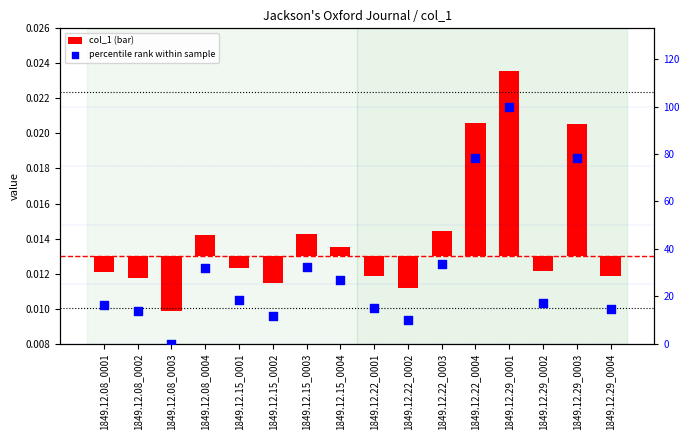

At how many categories does at least one series exceed 15?

10